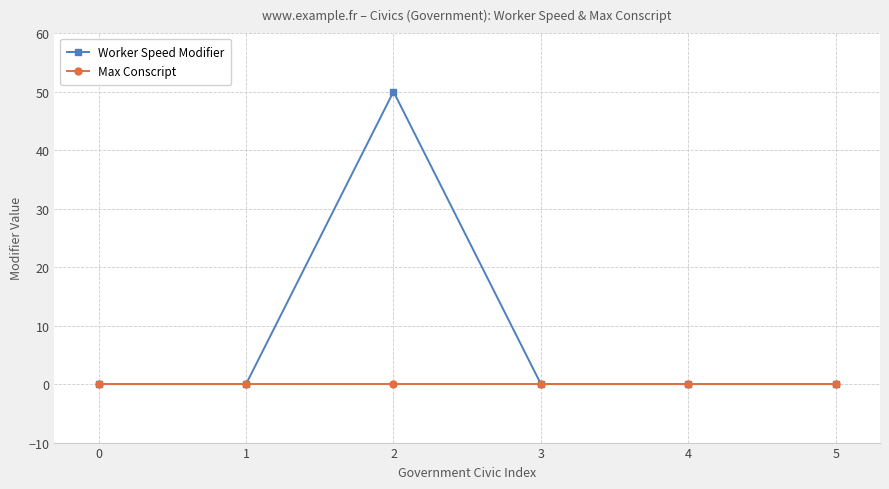

What is the average value of the Worker Speed Modifier series?

8